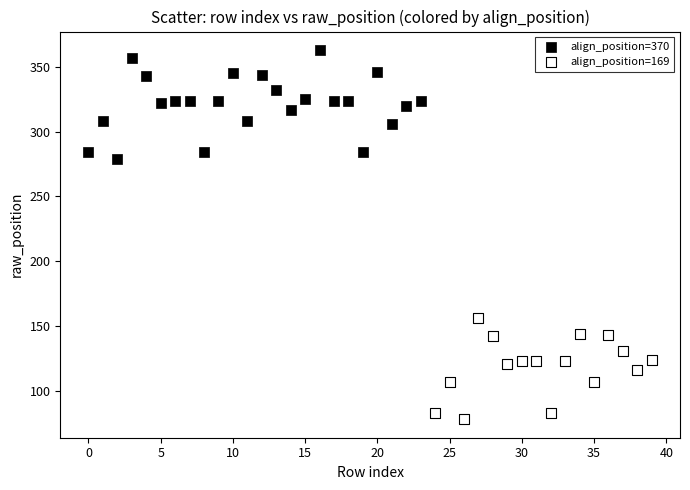

Which series contains the highest Y value?

align_position=370